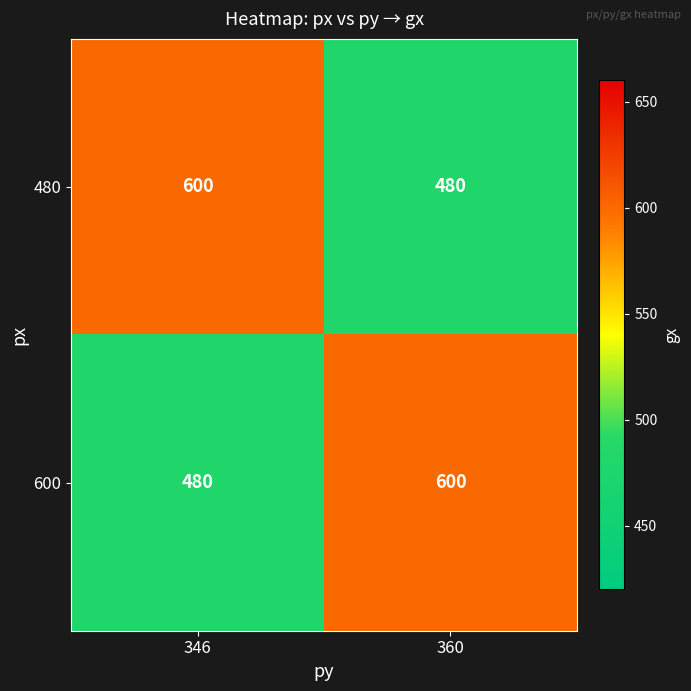

At which label does 480 reach its minimum?

360